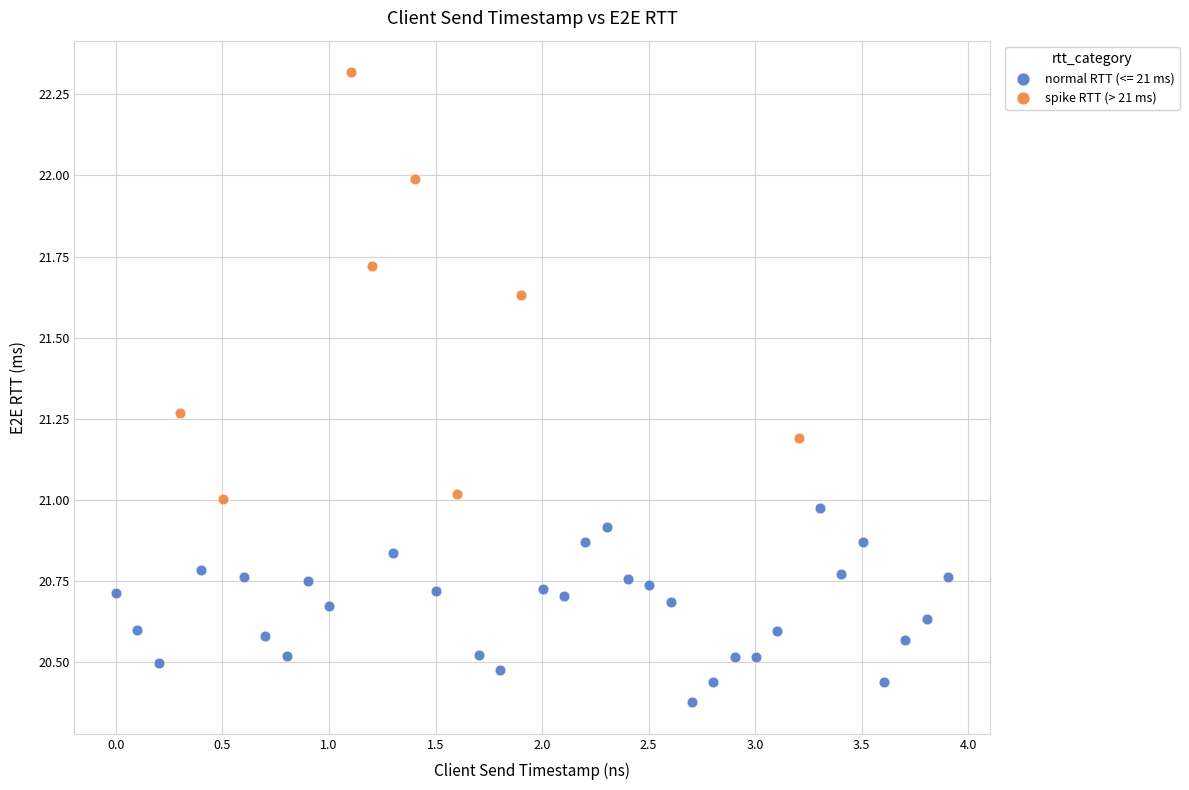

Which series contains the highest Y value?

spike RTT (> 21 ms)